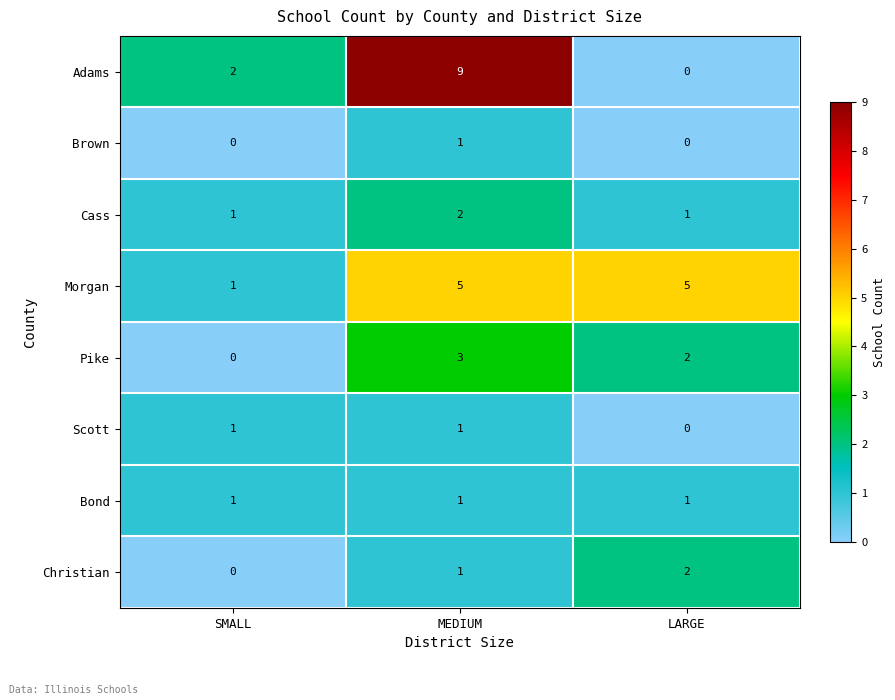

Rank the categories by Pike value from highest to lowest.

MEDIUM, LARGE, SMALL